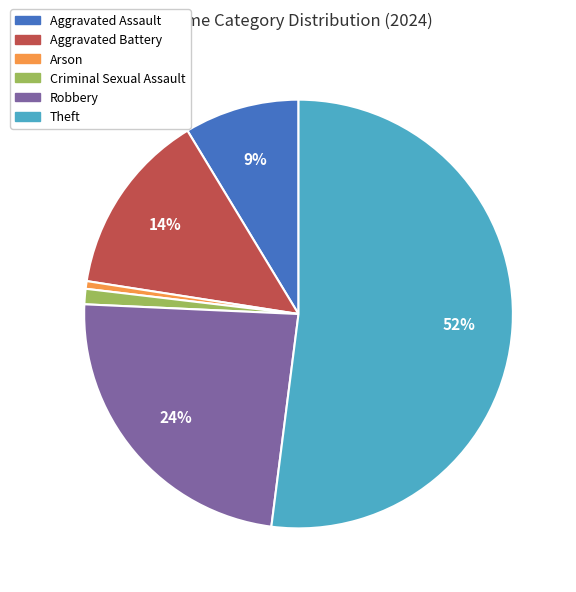

Do Criminal Sexual Assault and Arson together represent more than half of the pie?

No